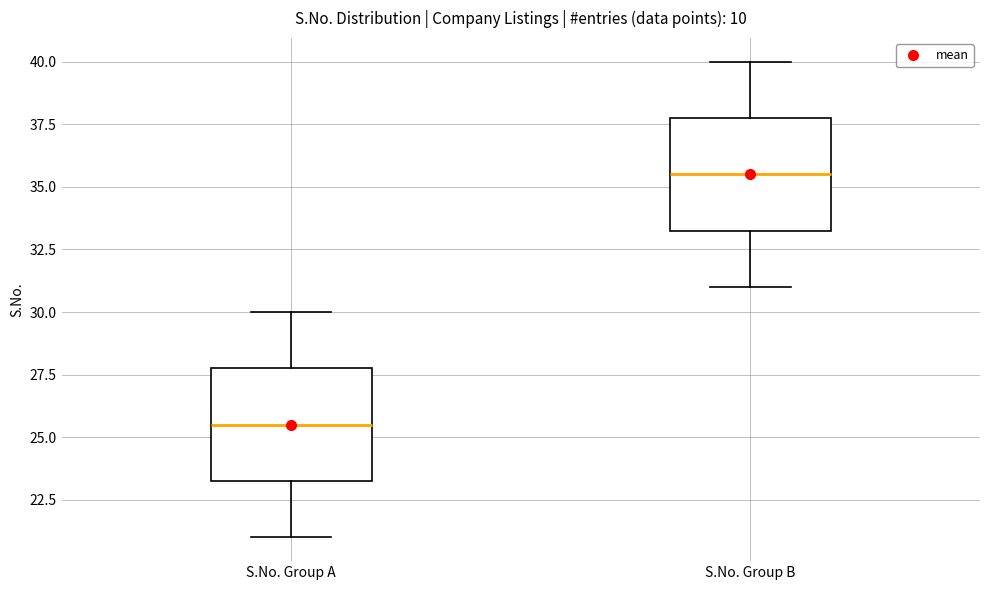

Which box has the highest median line?

S.No. Group B